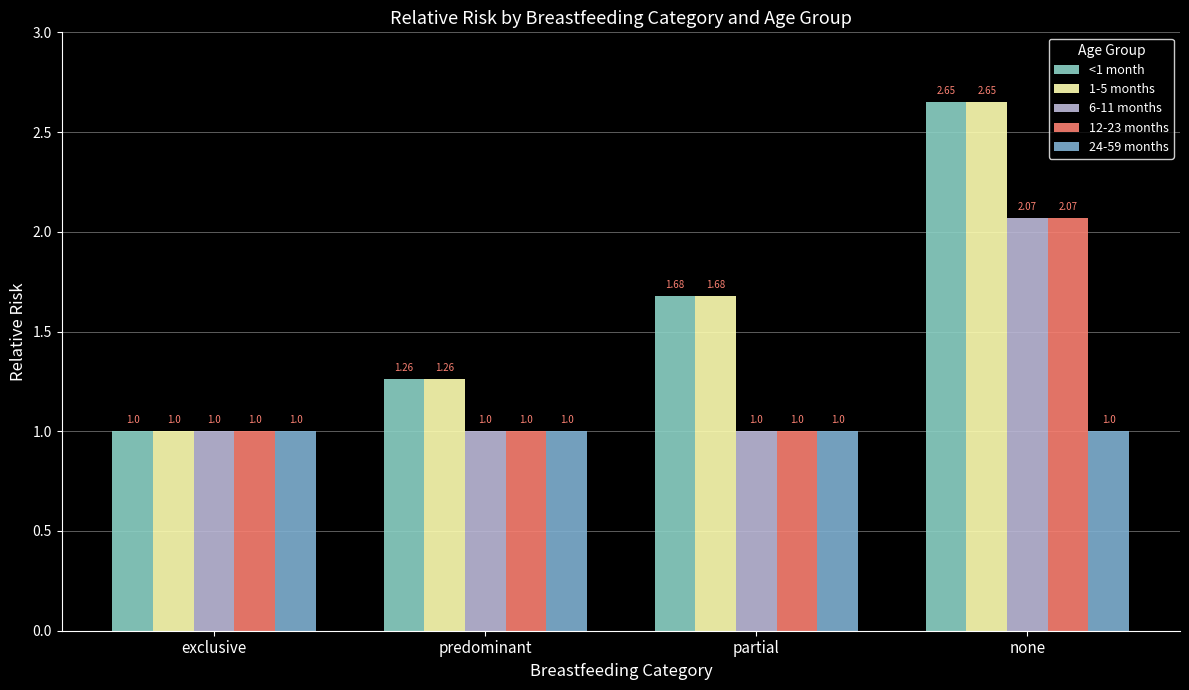

What is the lowest value of the 1-5 months series?

1.0